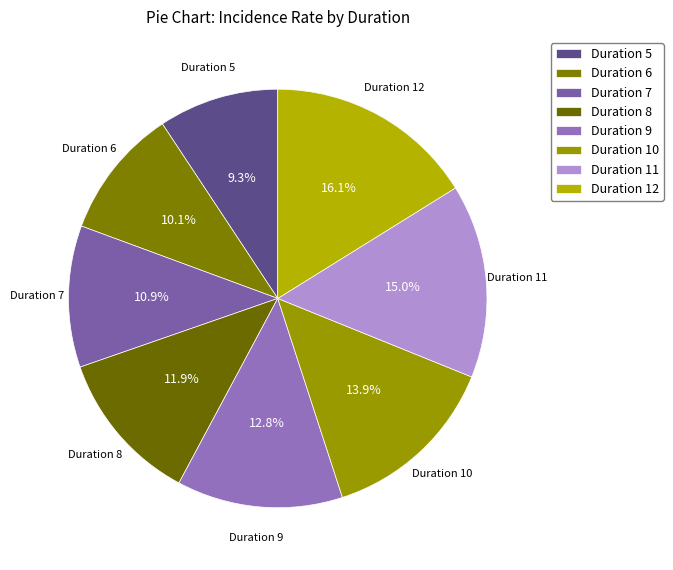

To the nearest percent, what percentage of the pie is Duration 7?

11%